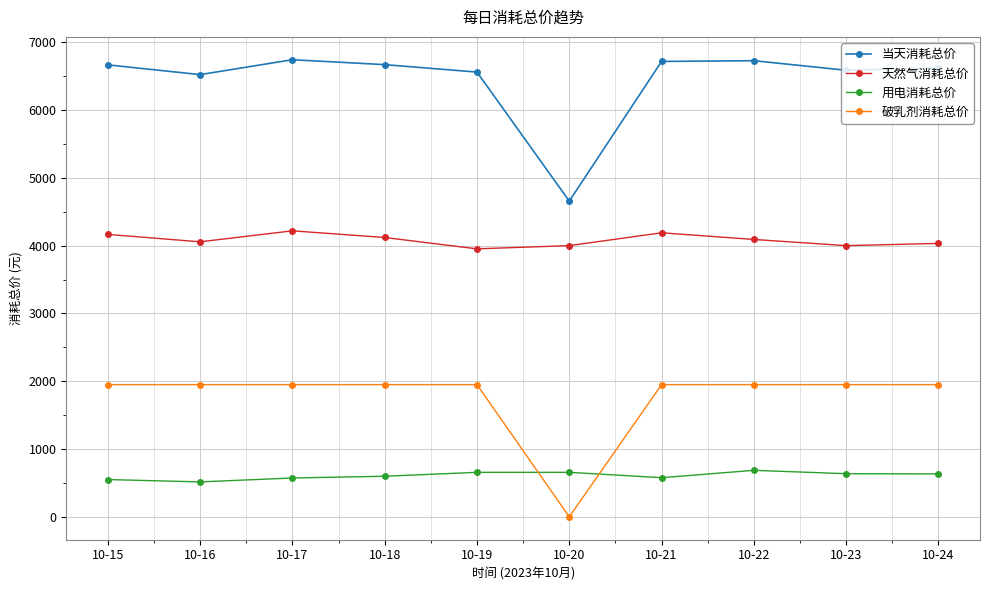

Which label corresponds to the smallest value in the chart?

10-20